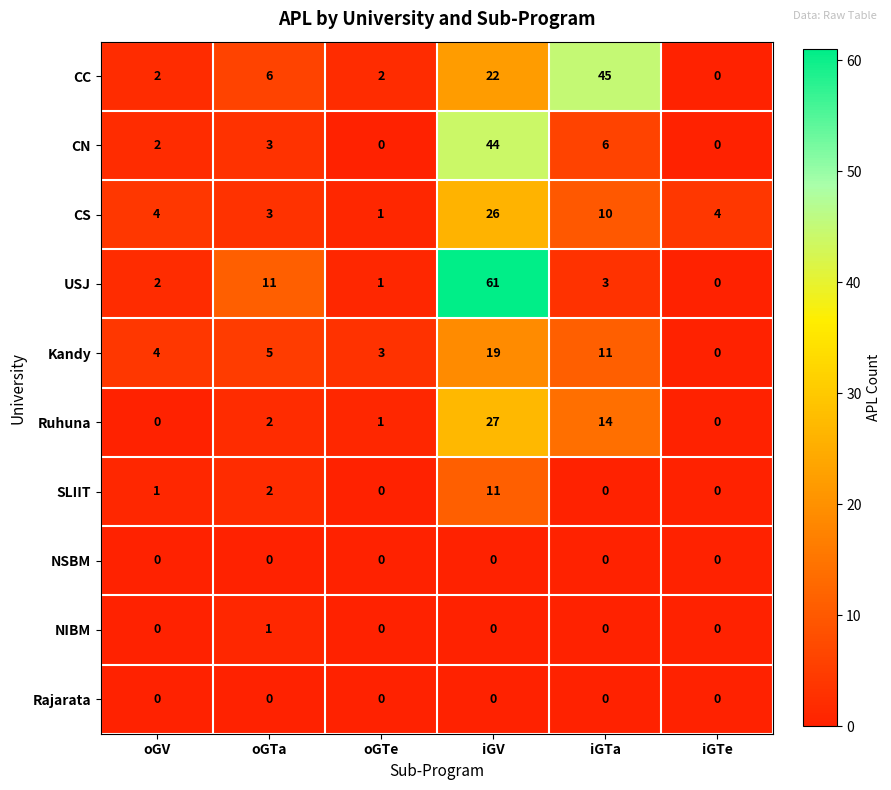

Read the Ruhuna value at iGTa, to the nearest 10.

10